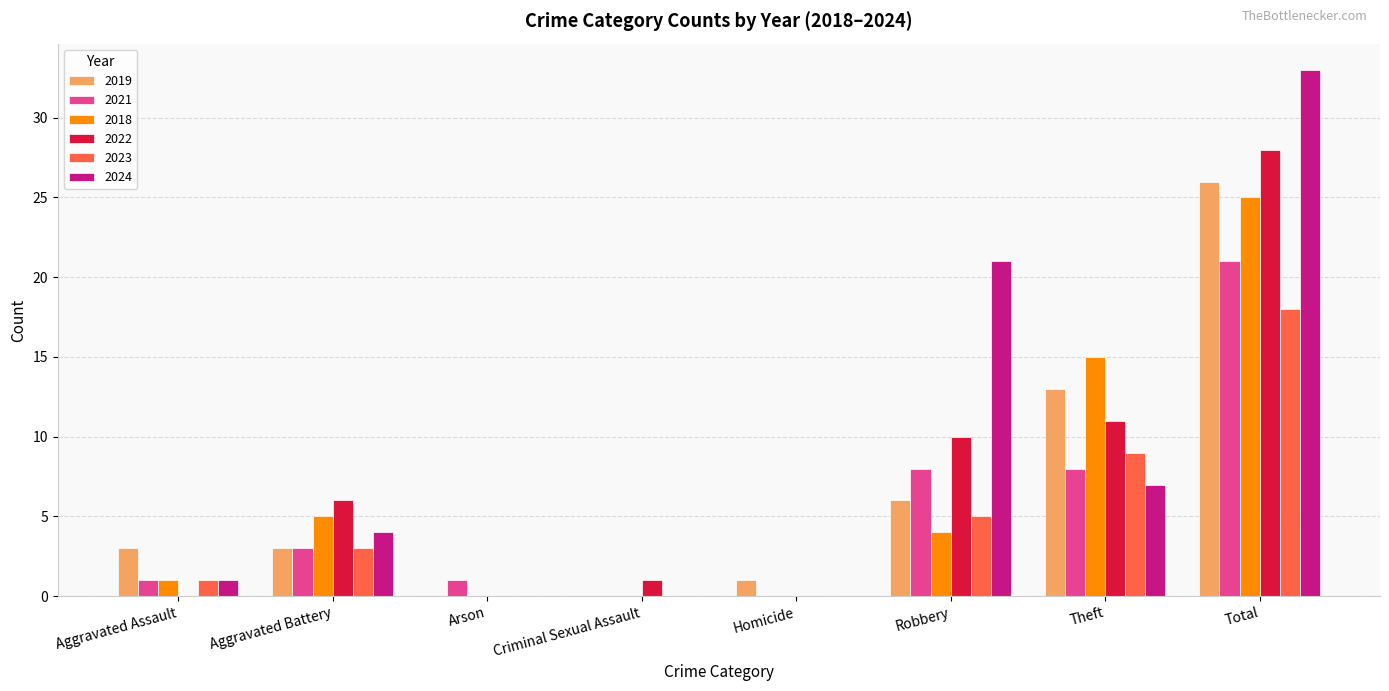

Does the chart contain stacked bars?

No